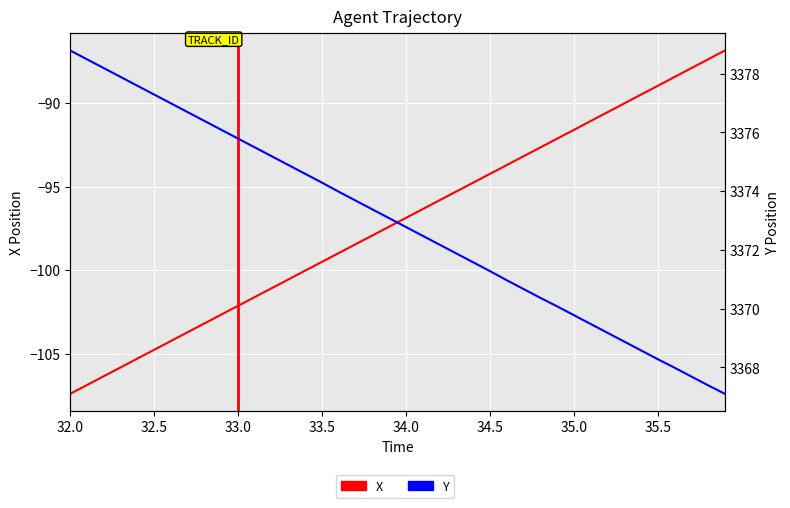

List the series in order of their overall mean, highest first.

Y, X